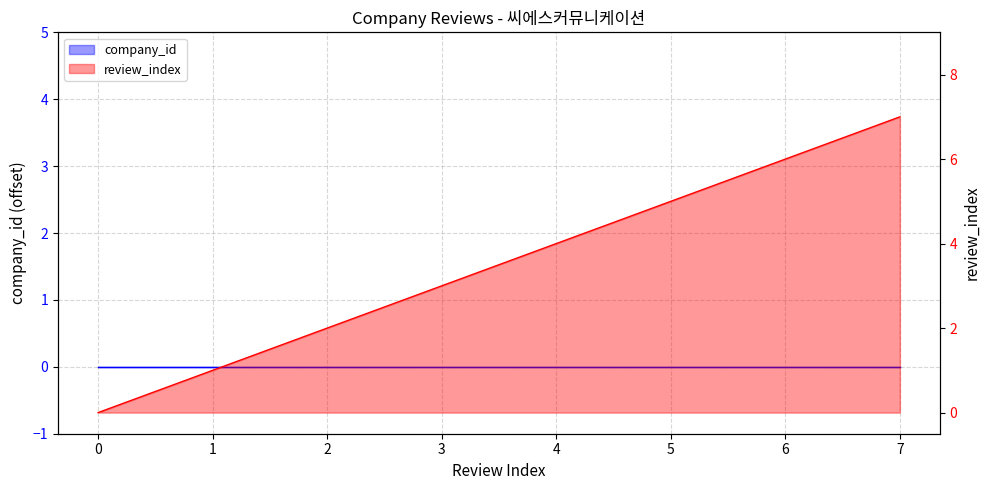

Read the value at 6.

6